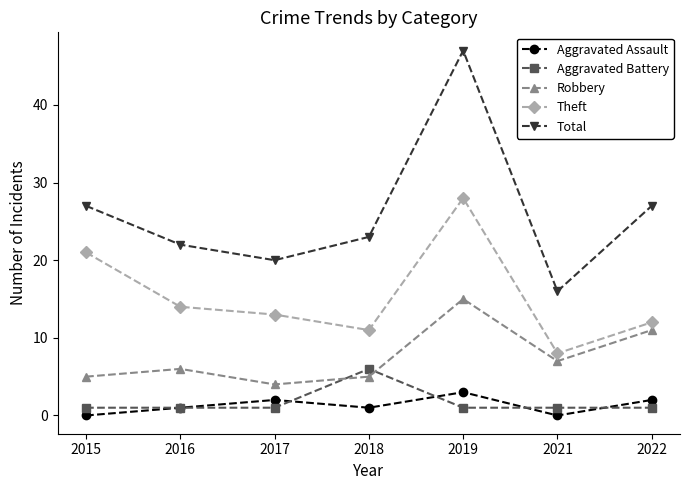

Reading left to right, transcribe all the data shown in this chart.

Aggravated Assault: 2015=0	2016=1	2017=2	2018=1	2019=3	2021=0	2022=2
Aggravated Battery: 2015=1	2016=1	2017=1	2018=6	2019=1	2021=1	2022=1
Robbery: 2015=5	2016=6	2017=4	2018=5	2019=15	2021=7	2022=11
Theft: 2015=21	2016=14	2017=13	2018=11	2019=28	2021=8	2022=12
Total: 2015=27	2016=22	2017=20	2018=23	2019=47	2021=16	2022=27